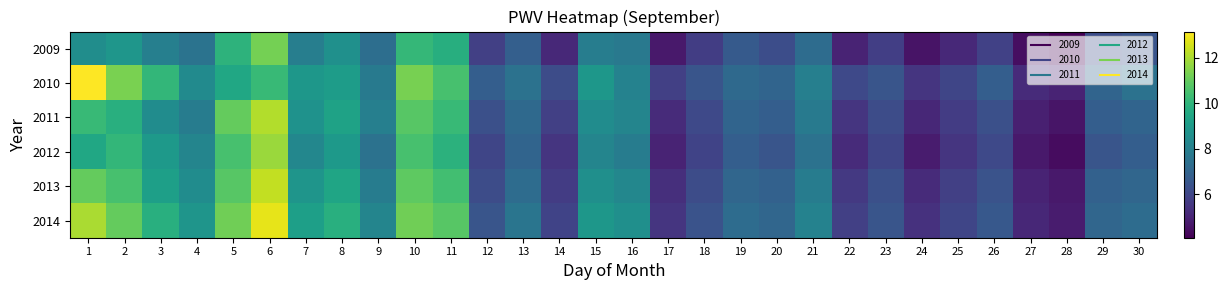

Which series changed the most between 17 and 27?

2010